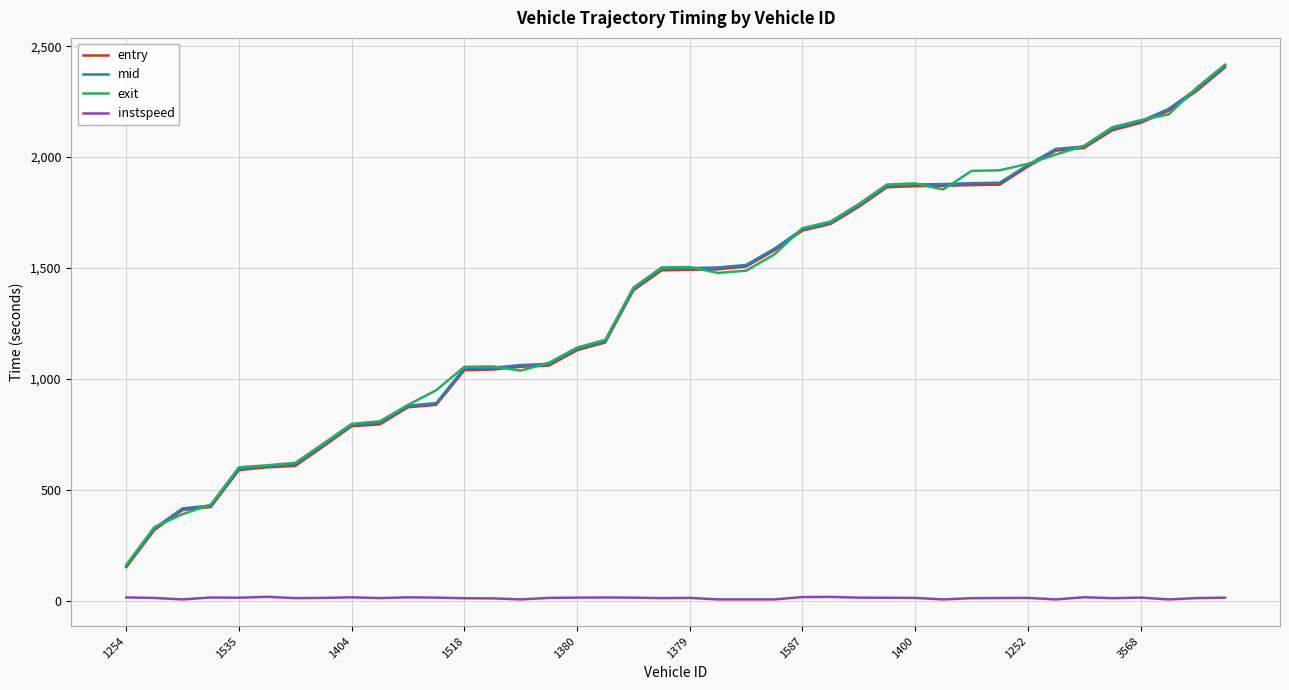

True or false: mid and instspeed cross at least once.

False